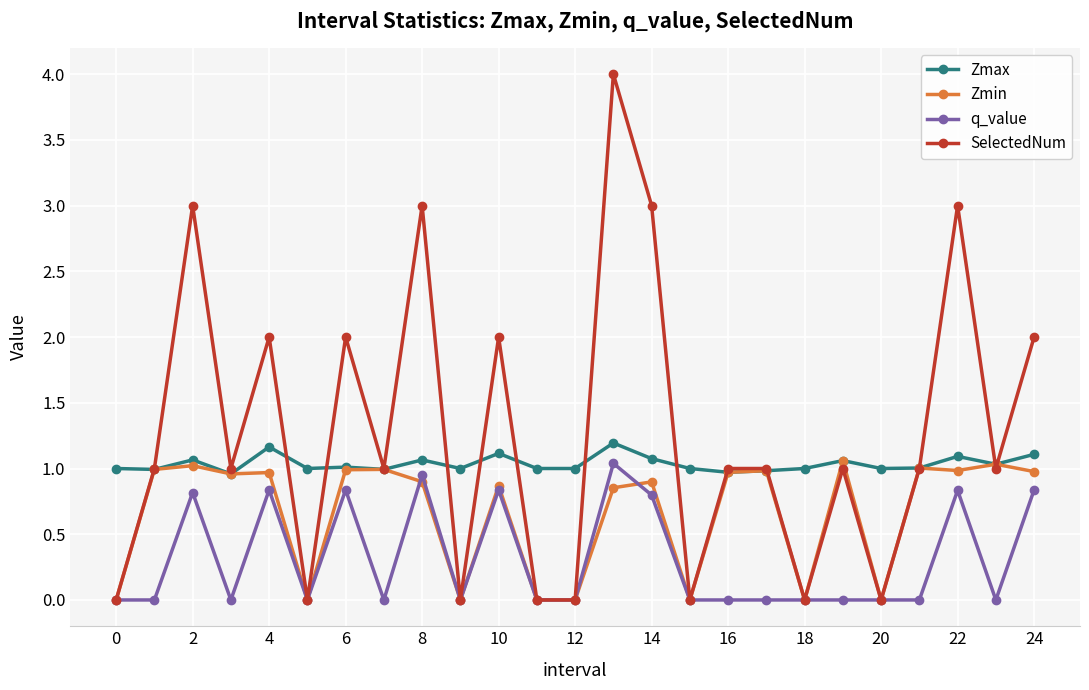

What is the maximum value shown in the chart?

4.0